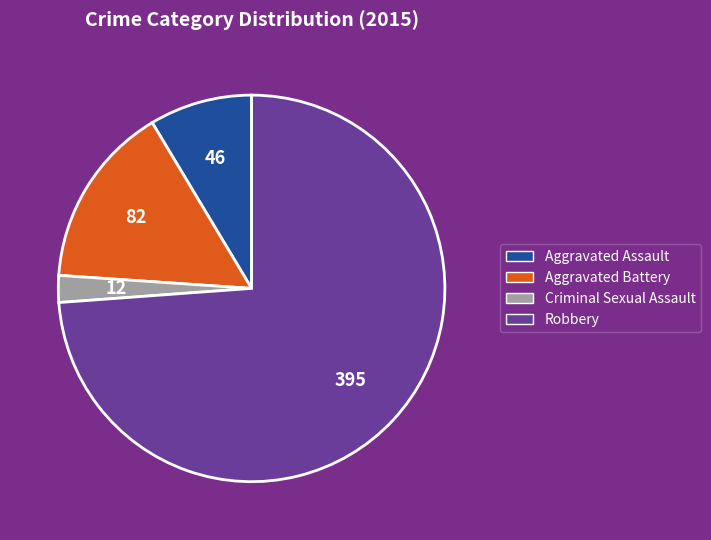

Which has a higher value, Aggravated Battery or Robbery?

Robbery